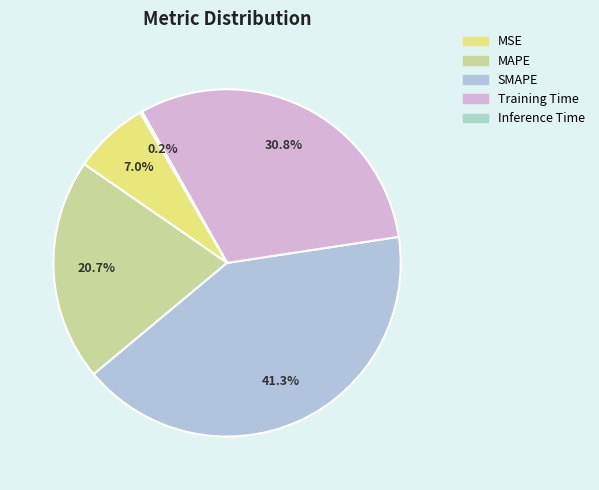

Rank the categories by value from lowest to highest.

Inference Time, MSE, MAPE, Training Time, SMAPE